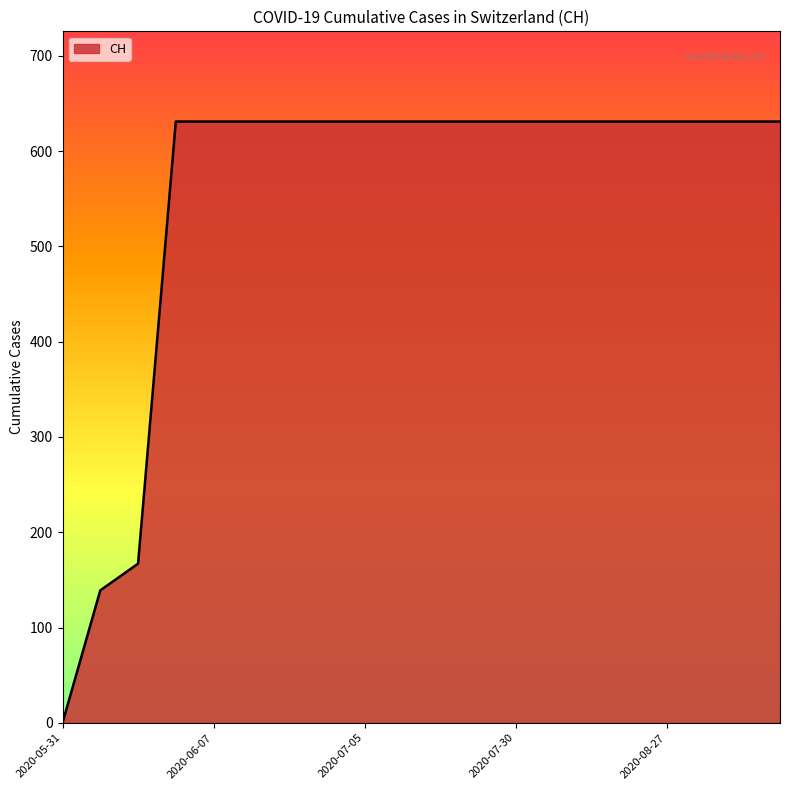

What is the maximum value shown in the chart?

631